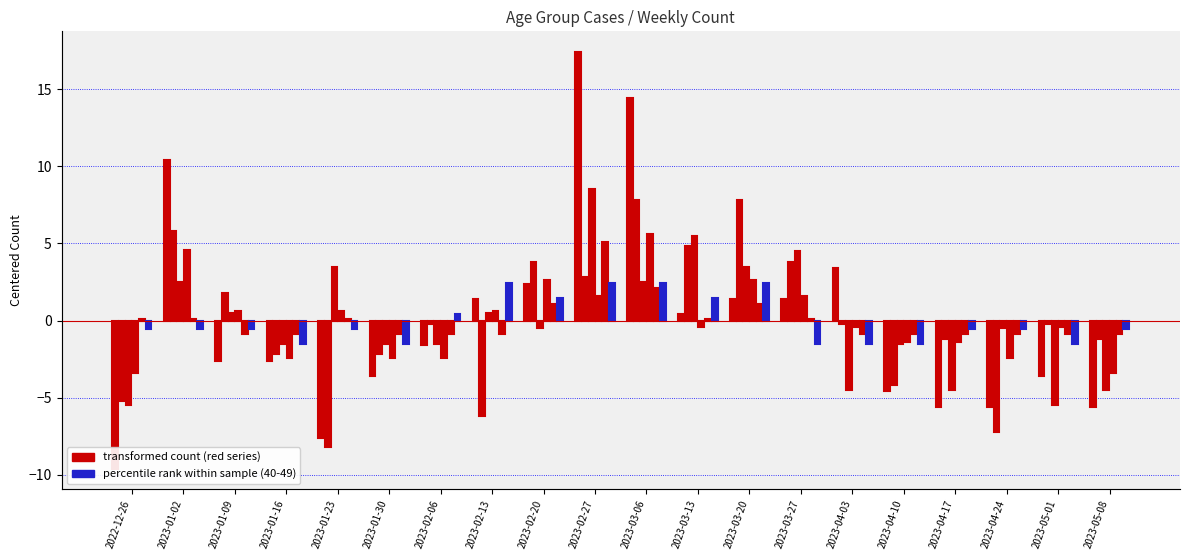

Reading left to right, transcribe all the data shown in this chart.

70 - 79: 2022-12-26=-9.6	2023-01-02=10.4	2023-01-09=-2.6	2023-01-16=-2.6	2023-01-23=-7.6	2023-01-30=-3.6	2023-02-06=-1.6	2023-02-13=1.4	2023-02-20=2.4	2023-02-27=17.4	2023-03-06=14.4	2023-03-13=0.4	2023-03-20=1.4	2023-03-27=1.4	2023-04-03=3.4	2023-04-10=-4.6	2023-04-17=-5.6	2023-04-24=-5.6	2023-05-01=-3.6	2023-05-08=-5.6
60 - 69: 2022-12-26=-5.2	2023-01-02=5.8	2023-01-09=1.8	2023-01-16=-2.2	2023-01-23=-8.2	2023-01-30=-2.2	2023-02-06=-0.2	2023-02-13=-6.2	2023-02-20=3.8	2023-02-27=2.8	2023-03-06=7.8	2023-03-13=4.8	2023-03-20=7.8	2023-03-27=3.8	2023-04-03=-0.2	2023-04-10=-4.2	2023-04-17=-1.2	2023-04-24=-7.2	2023-05-01=-0.2	2023-05-08=-1.2
50 - 59: 2022-12-26=-3.4	2023-01-02=4.6	2023-01-09=0.6	2023-01-16=-2.4	2023-01-23=0.6	2023-01-30=-2.4	2023-02-06=-2.4	2023-02-13=0.6	2023-02-20=2.6	2023-02-27=1.6	2023-03-06=5.6	2023-03-13=-0.4	2023-03-20=2.6	2023-03-27=1.6	2023-04-03=-0.4	2023-04-10=-1.4	2023-04-17=-1.4	2023-04-24=-2.4	2023-05-01=-0.4	2023-05-08=-3.4
0 - 29: 2022-12-26=0.1	2023-01-02=0.1	2023-01-09=-0.9	2023-01-16=-0.9	2023-01-23=0.1	2023-01-30=-0.9	2023-02-06=-0.9	2023-02-13=-0.9	2023-02-20=1.1	2023-02-27=5.1	2023-03-06=2.1	2023-03-13=0.1	2023-03-20=1.1	2023-03-27=0.1	2023-04-03=-0.9	2023-04-10=-0.9	2023-04-17=-0.9	2023-04-24=-0.9	2023-05-01=-0.9	2023-05-08=-0.9
40 - 49: 2022-12-26=-0.6	2023-01-02=-0.6	2023-01-09=-0.6	2023-01-16=-1.6	2023-01-23=-0.6	2023-01-30=-1.6	2023-02-06=0.4	2023-02-13=2.5	2023-02-20=1.4	2023-02-27=2.5	2023-03-06=2.5	2023-03-13=1.4	2023-03-20=2.5	2023-03-27=-1.6	2023-04-03=-1.6	2023-04-10=-1.6	2023-04-17=-0.6	2023-04-24=-0.6	2023-05-01=-1.6	2023-05-08=-0.6